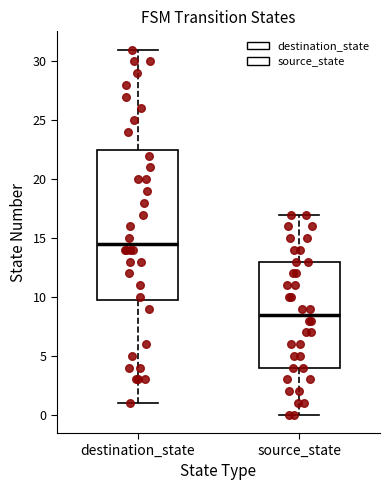

Which box's median line is the lowest?

source_state